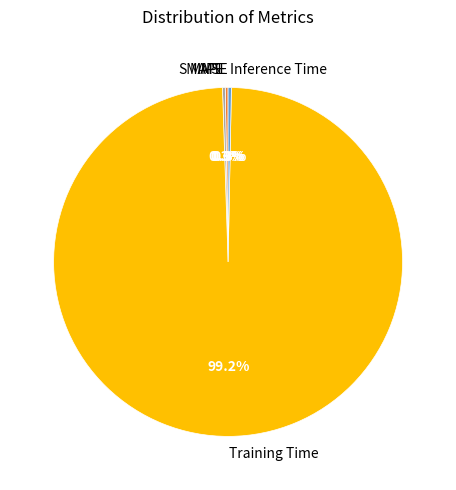

Is Training Time the majority of the pie?

Yes